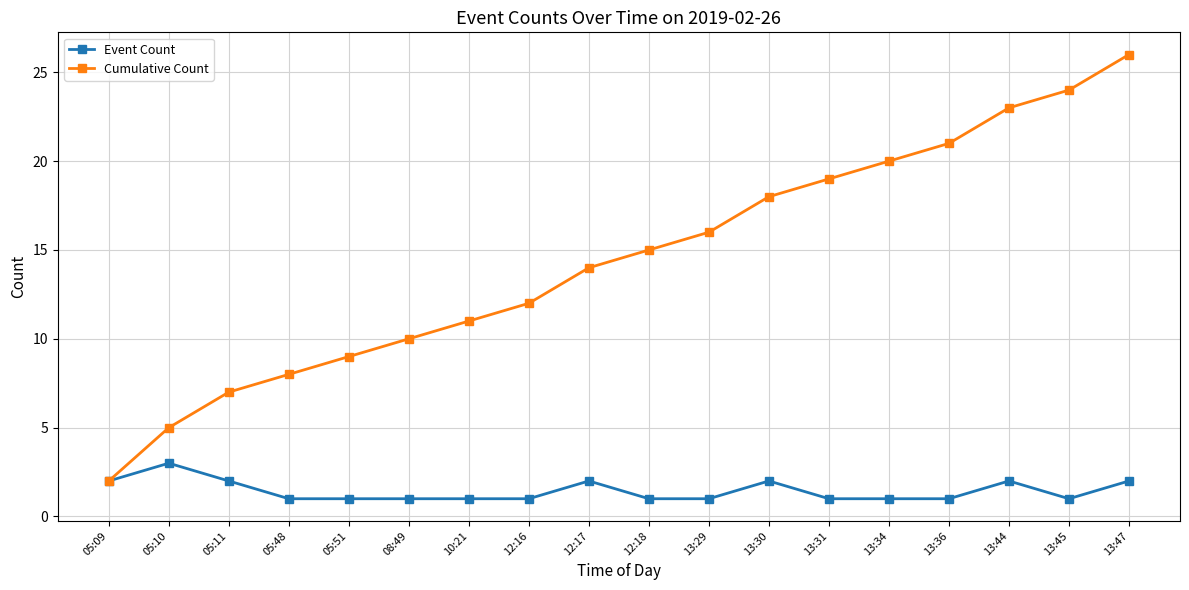

Count the number of categories in the chart.

18